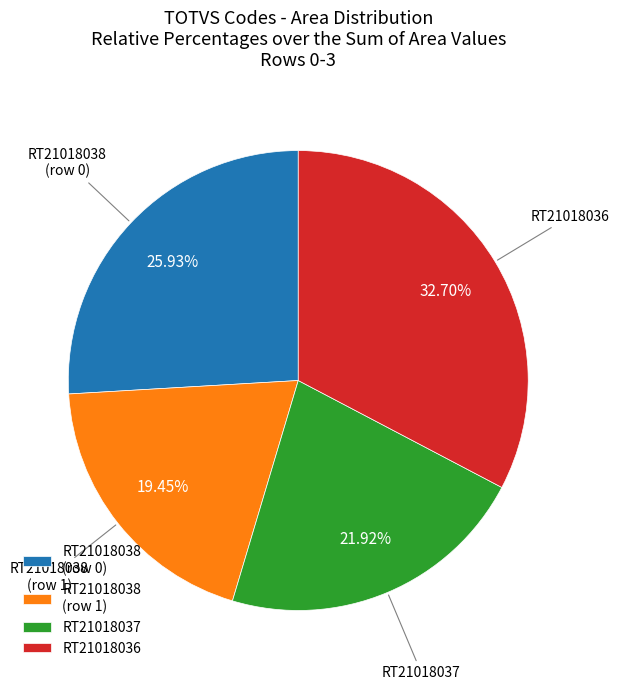

To the nearest percent, what is the average slice percentage?

25%